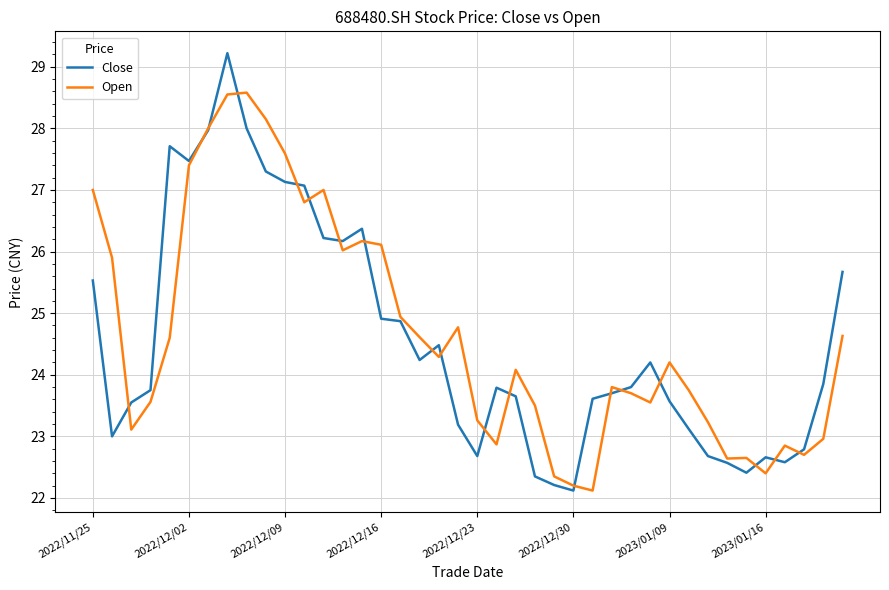

What is the smallest value displayed?

22.1